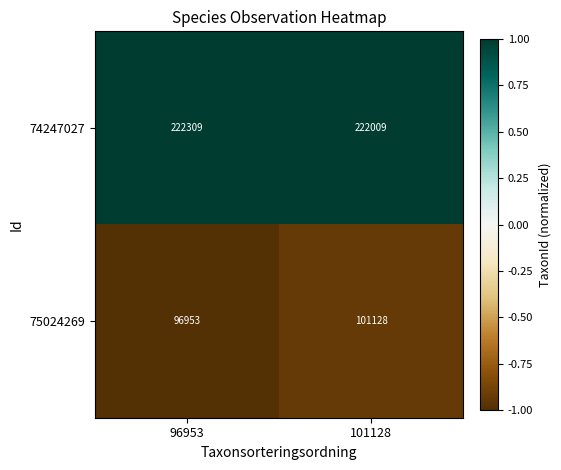

Rank the series at 101128 from highest to lowest value.

74247027, 75024269